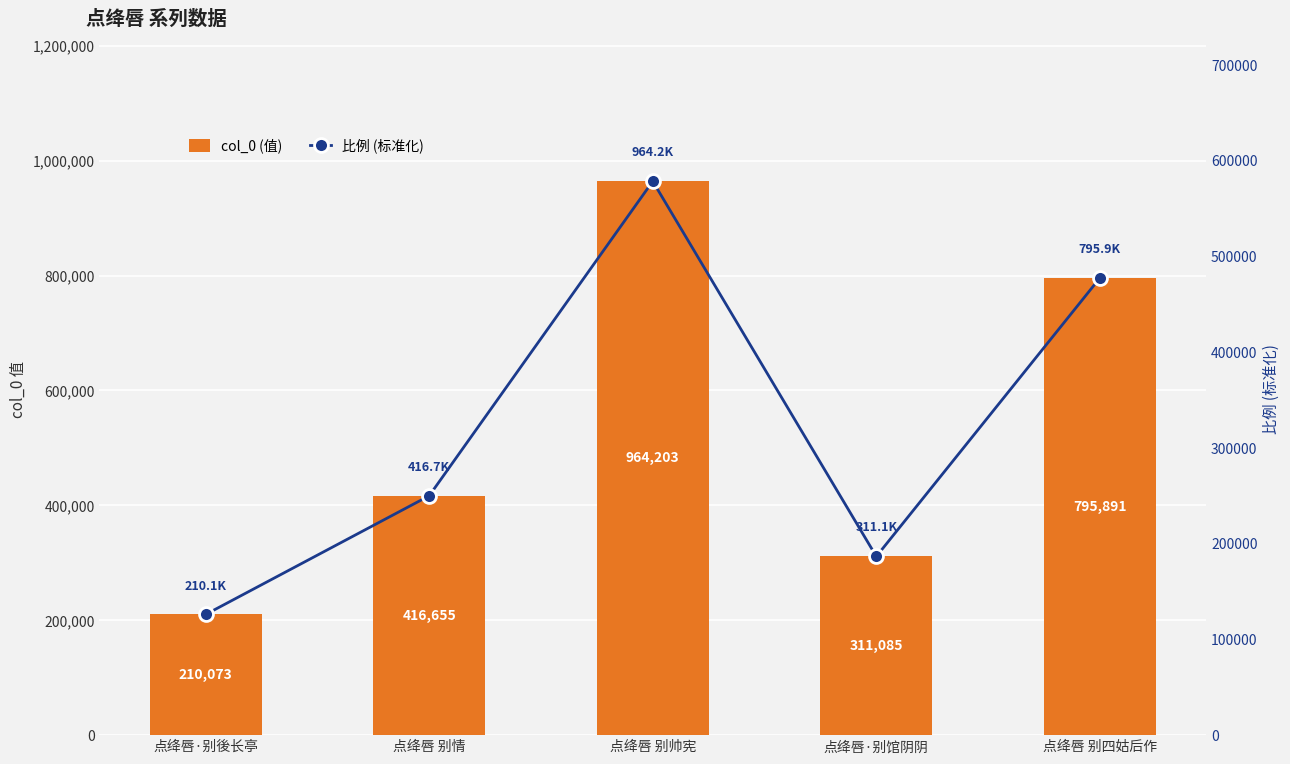

Reading right to left, transcribe all the data shown in this chart.

col_0: 795891.0	311085.0	964203.0	416655.0	210073.0
normalized ratio: 477534.6	186651.0	578521.8	249993.0	126043.8